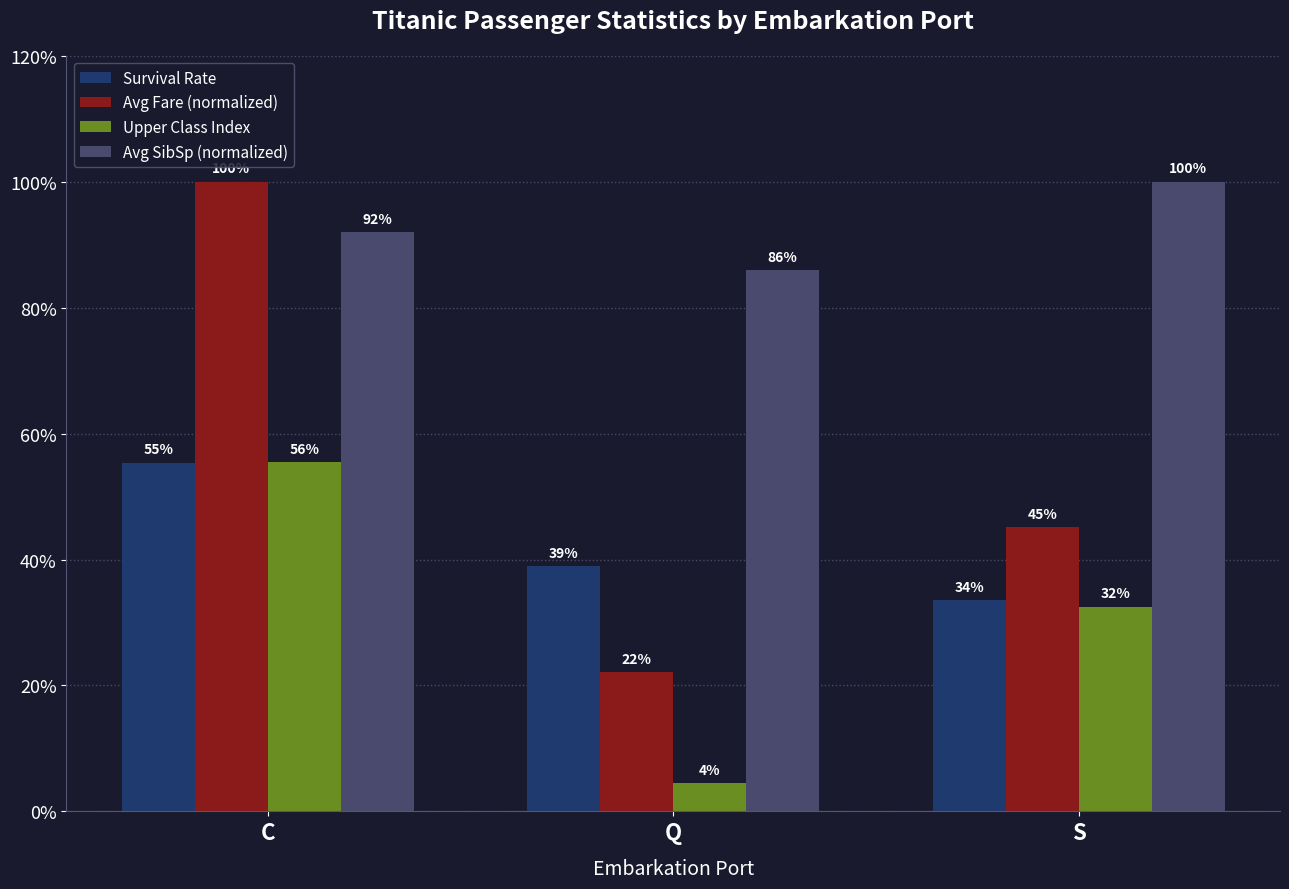

What is the difference between the second highest and minimum values in the Avg Fare (normalized) series?

0.2